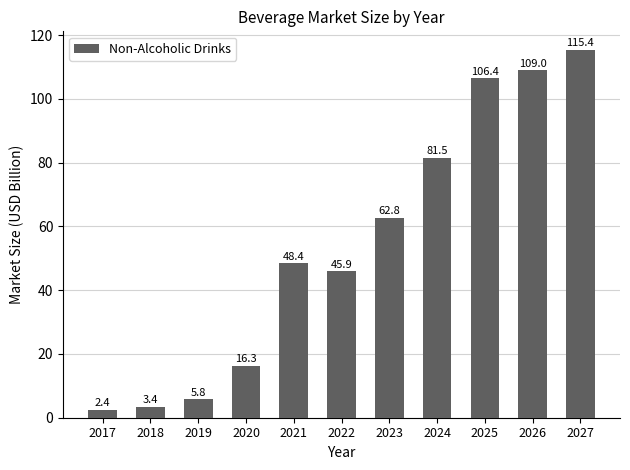

Which has a higher value, 2025 or 2023?

2025